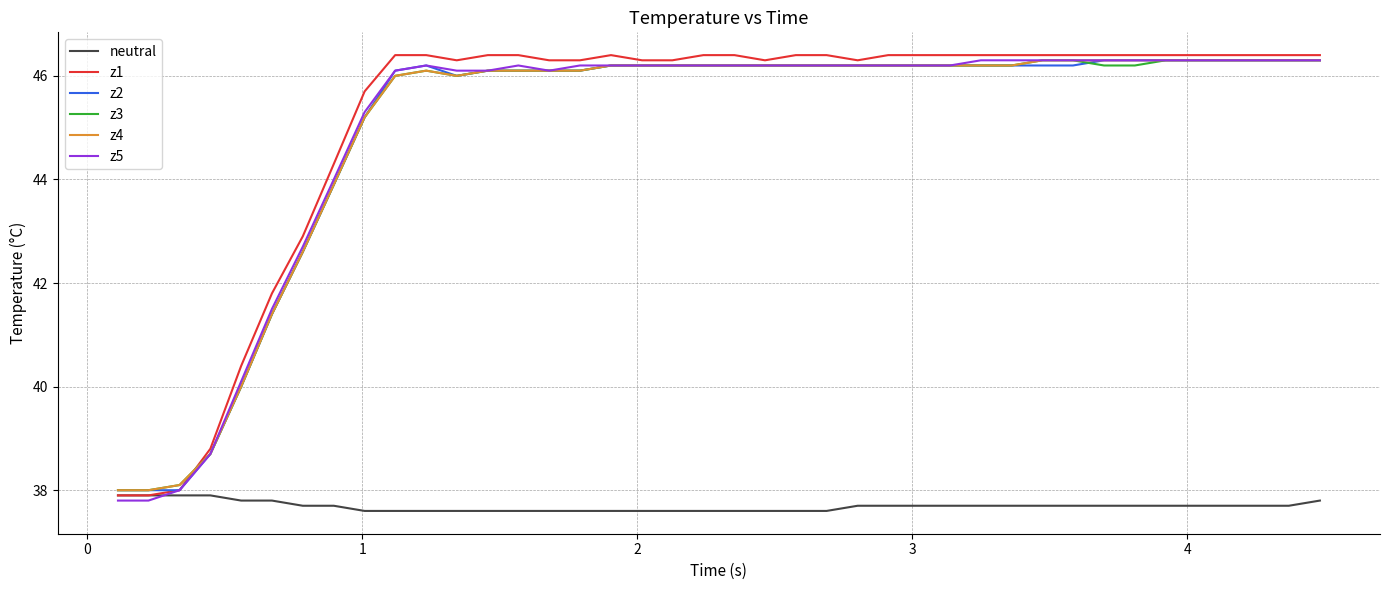

What is the highest value of the z4 series?

46.3